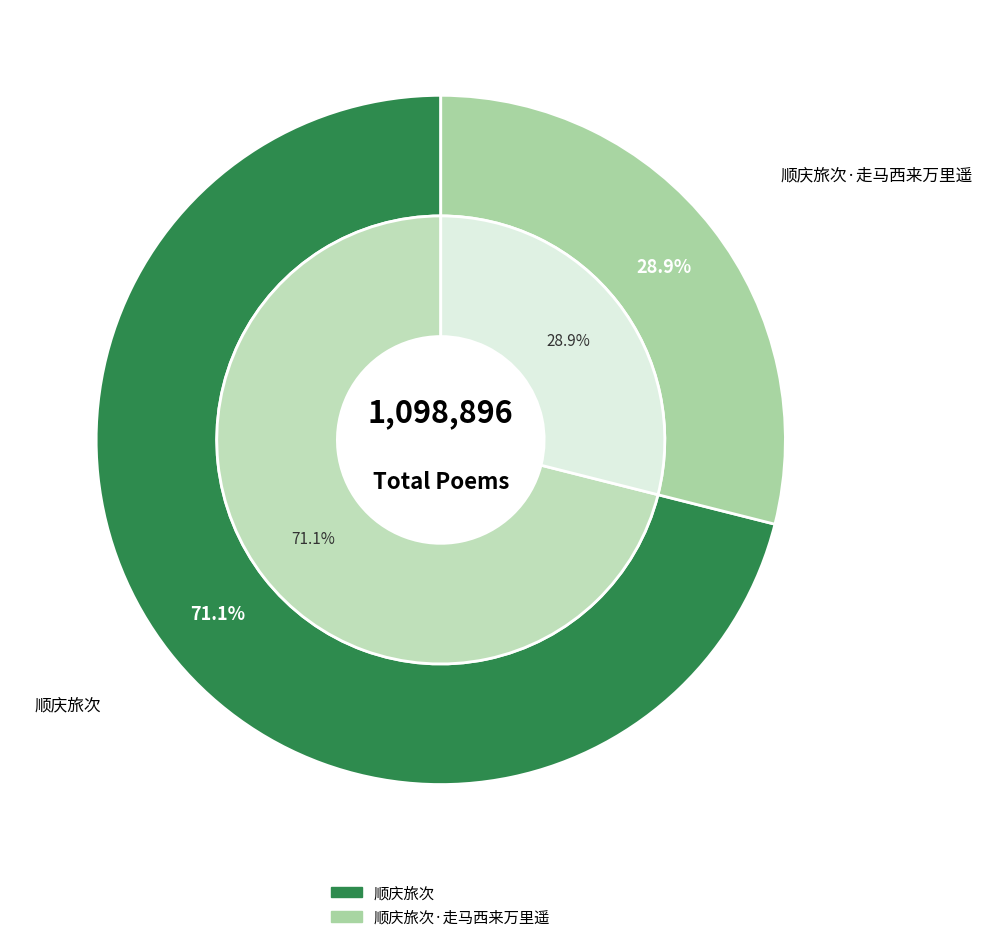

How many segments does this pie chart have?

2